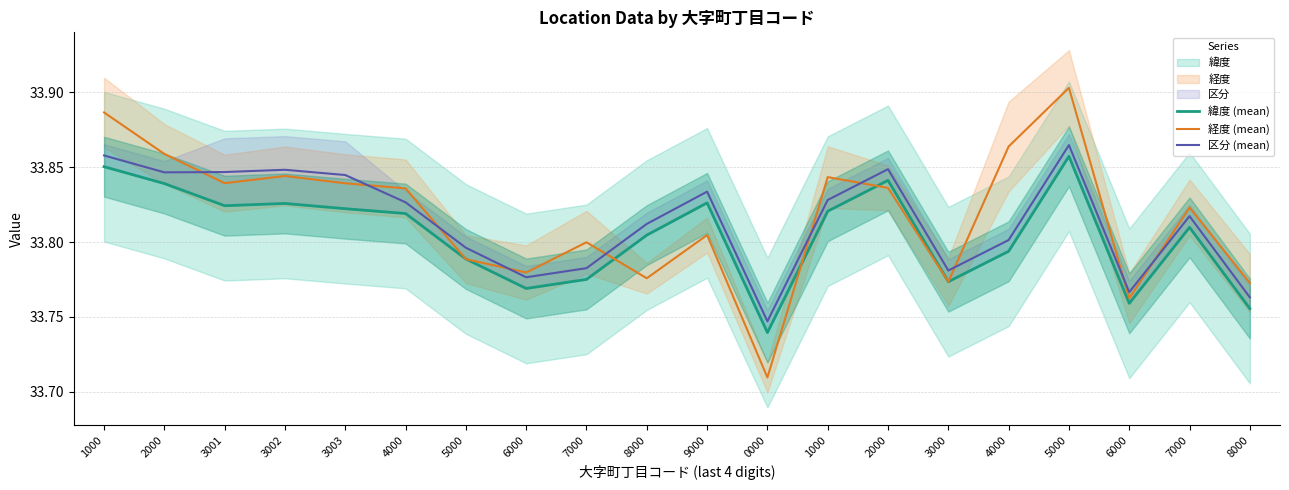

The 区分 (mean) series shows 11.7 at 4000. True or false?

False